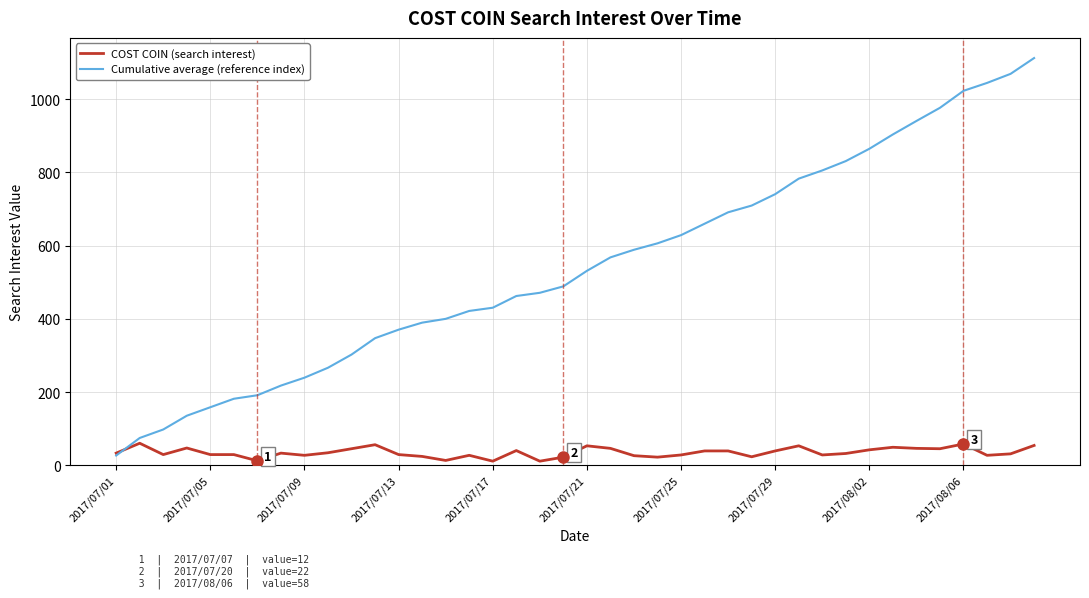

The value of Cumulative average (reference index) at 2017/07/05 is 158.4. True or false?

True